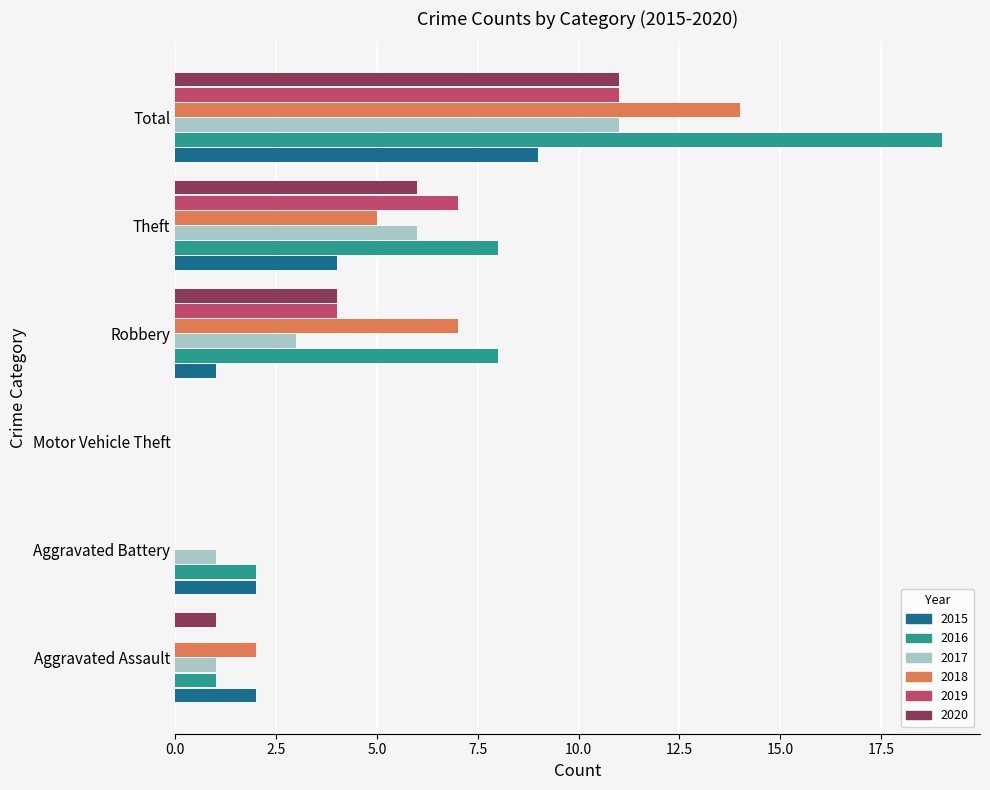

Is it true that 2016 equals 8 at Theft?

True